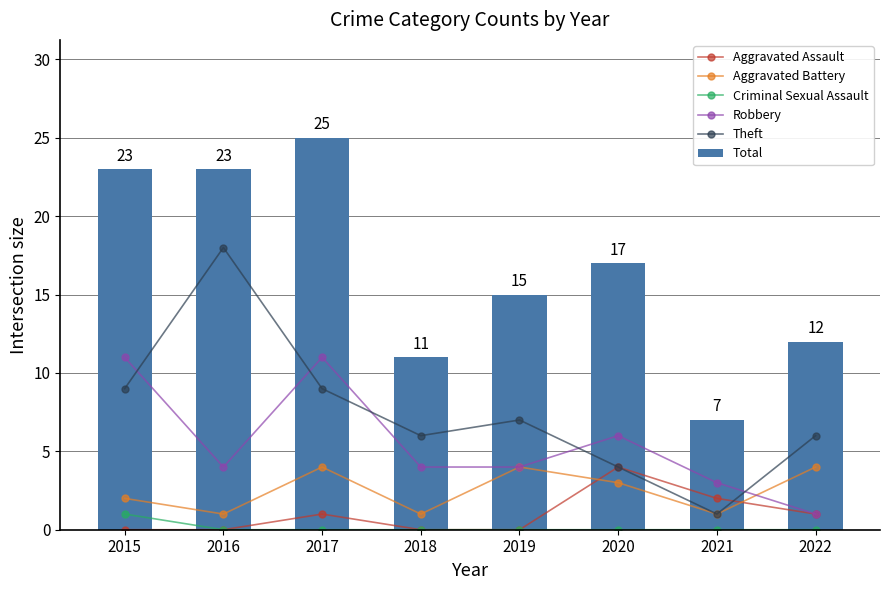

What is the value of the Robbery point at the 5th from the left?

4